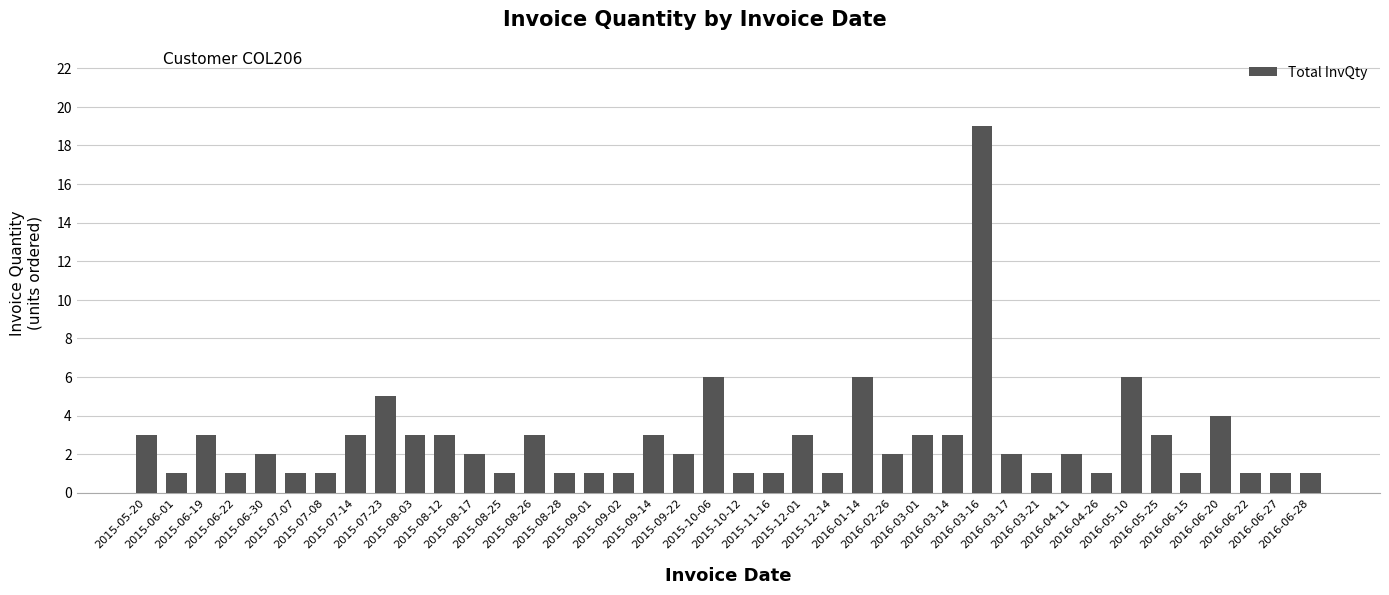

What is the value of the 29th bar from the left?

19